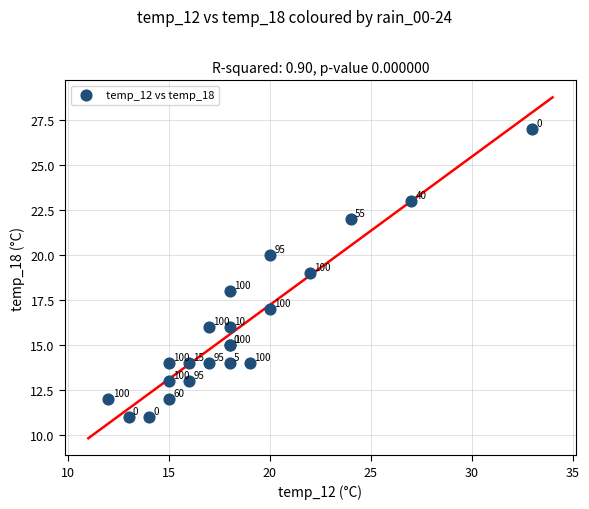

What Y value in the scatter plot is closest to 19?

19